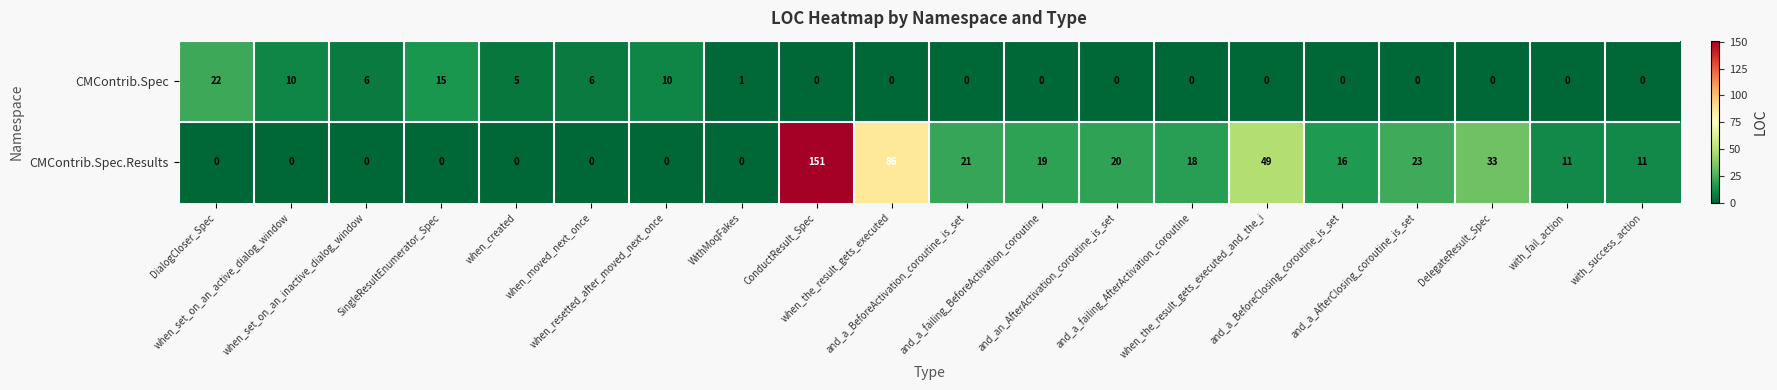

How many categories are shown in the chart?

20